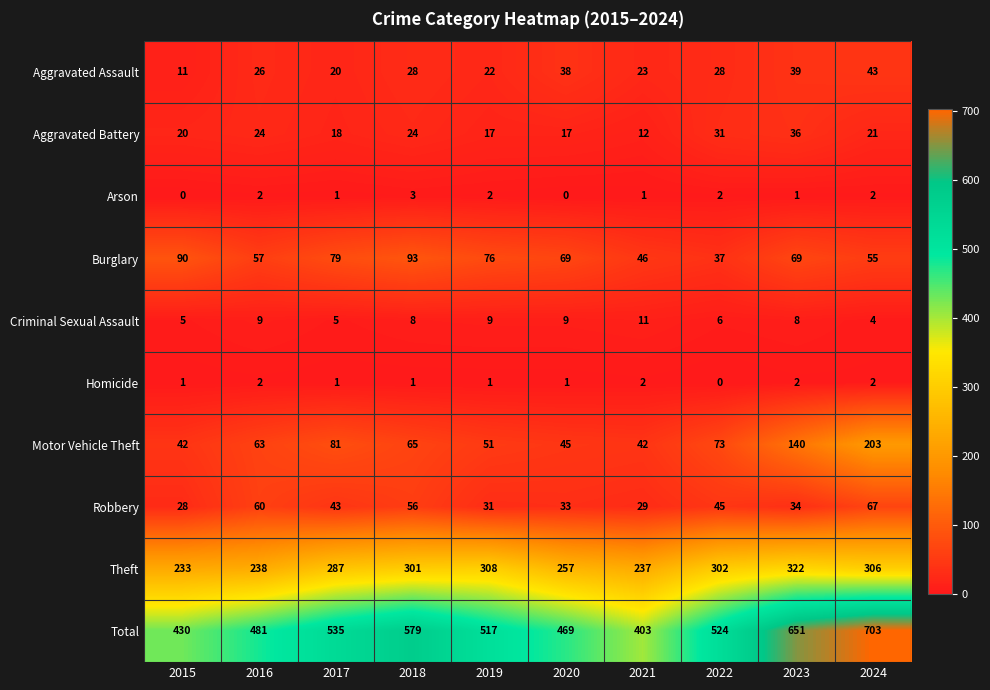

At which label does Aggravated Battery first exceed 21?

2016